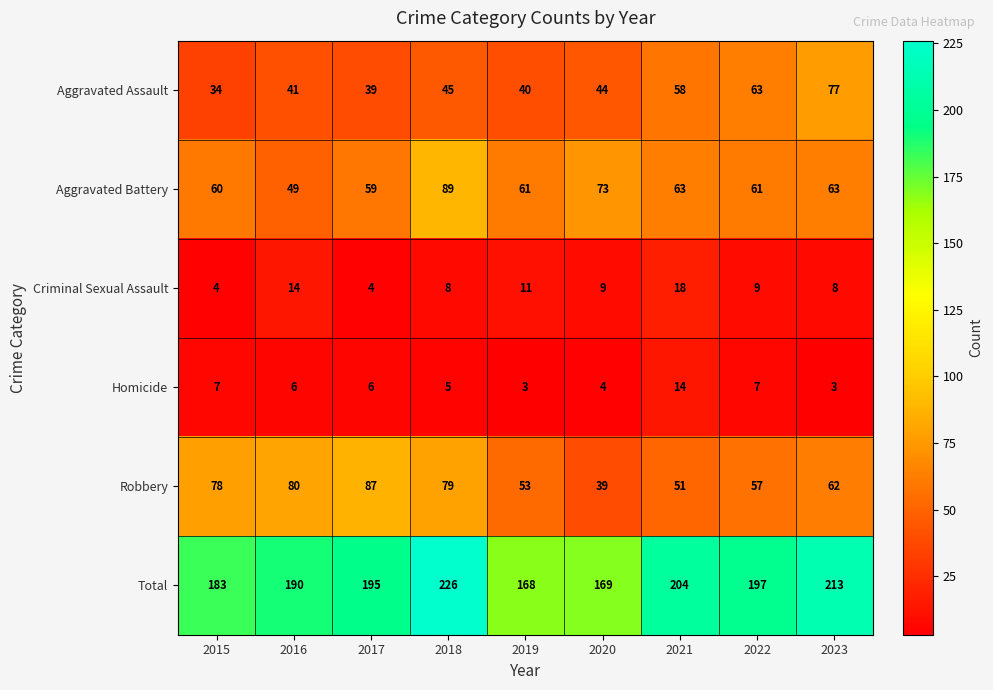

Is it true that Total equals 342 at 2018?

False